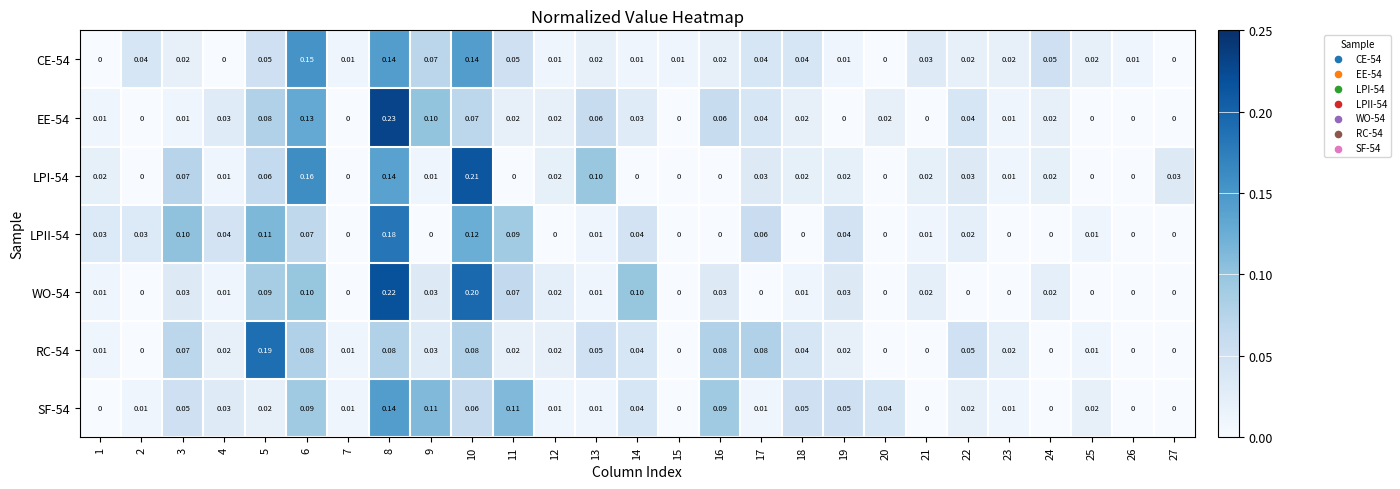

List the series in order of their peak value, highest first.

EE-54, WO-54, LPI-54, RC-54, LPII-54, CE-54, SF-54